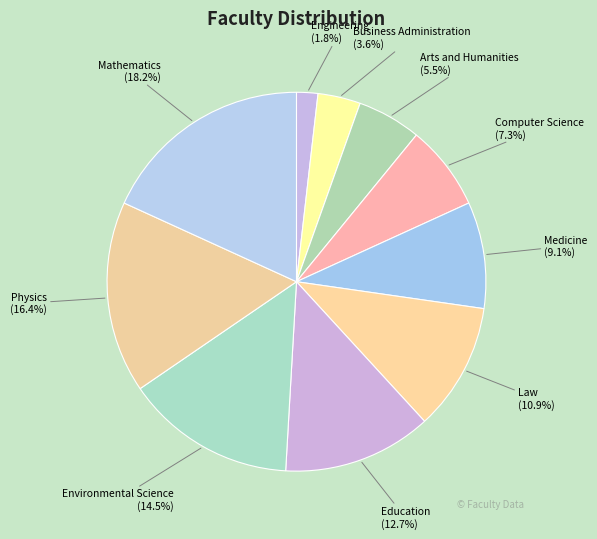

The Physics slice represents 8% of the pie. True or false?

False